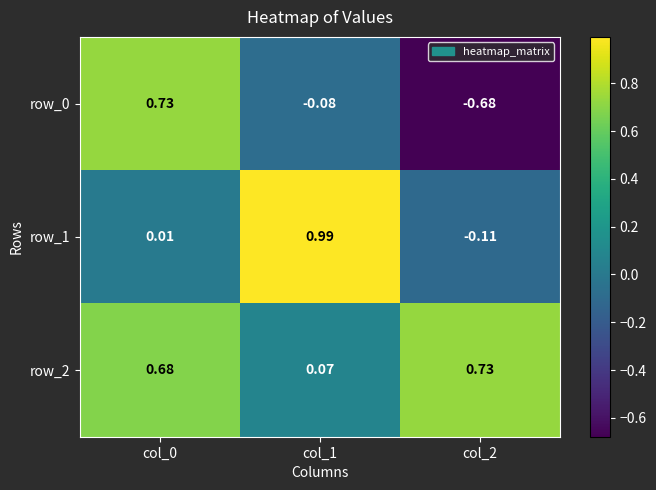

Is the value of row_0 at col_0 greater than the value of row_2 at col_1?

Yes